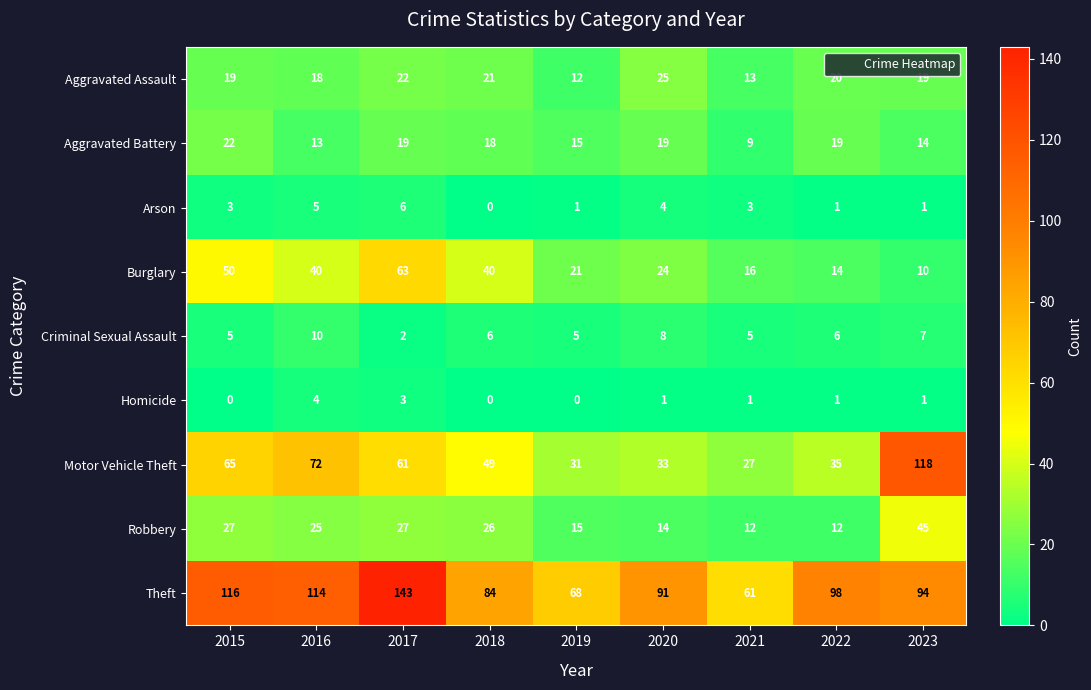

Between 2017 and 2018, which series saw the biggest shift?

Theft